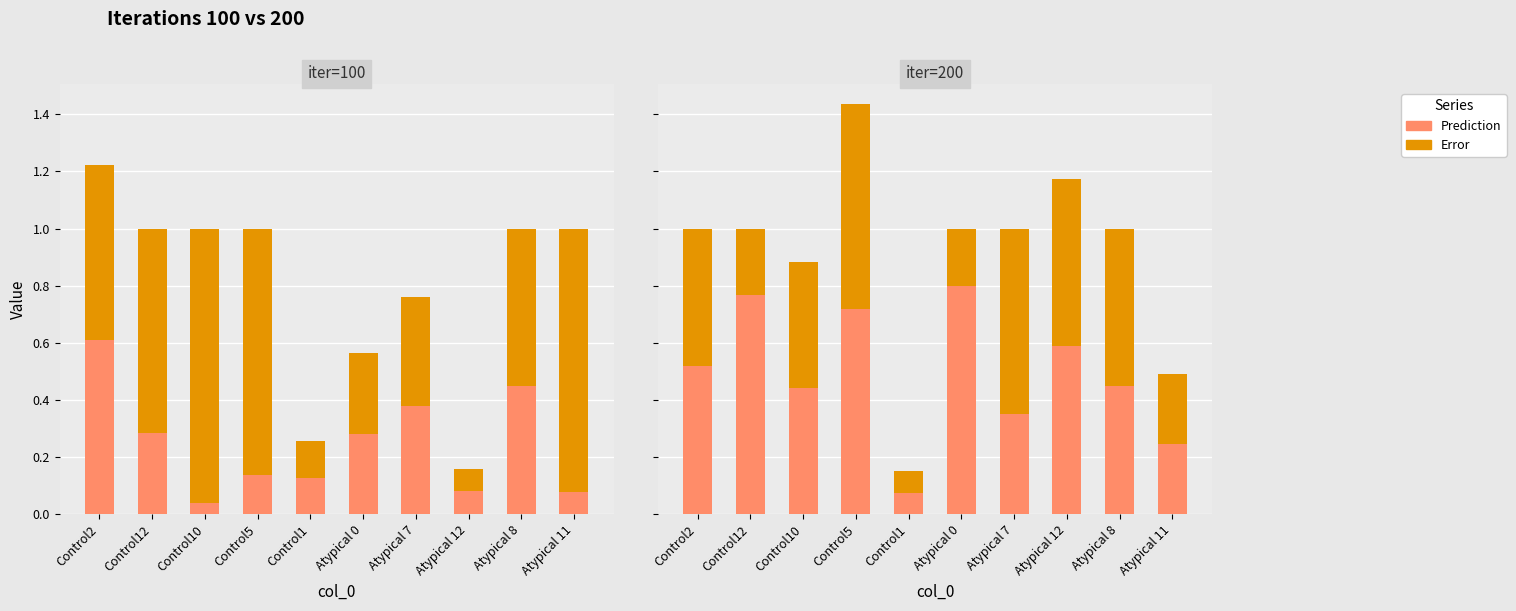

At Atypical 12, list the series in order from smallest to largest.

Error (iter=100), Prediction (iter=100), Prediction (iter=200), Error (iter=200)